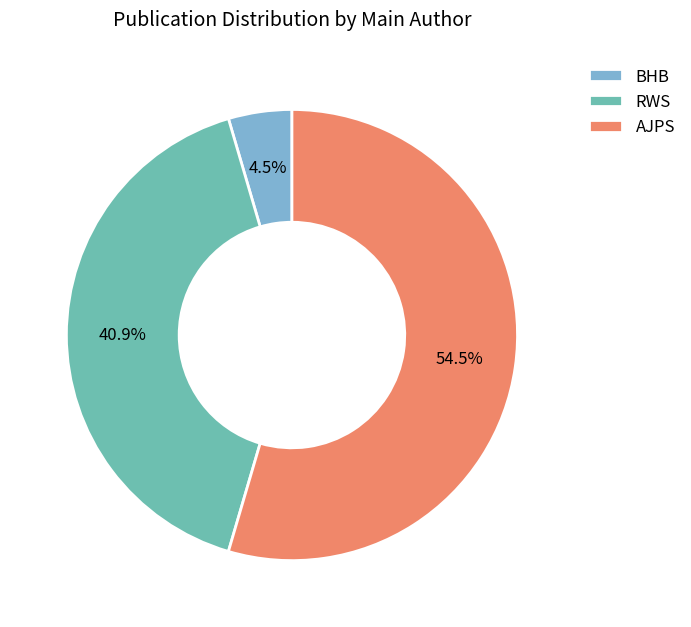

What is the smallest slice in the pie chart?

BHB